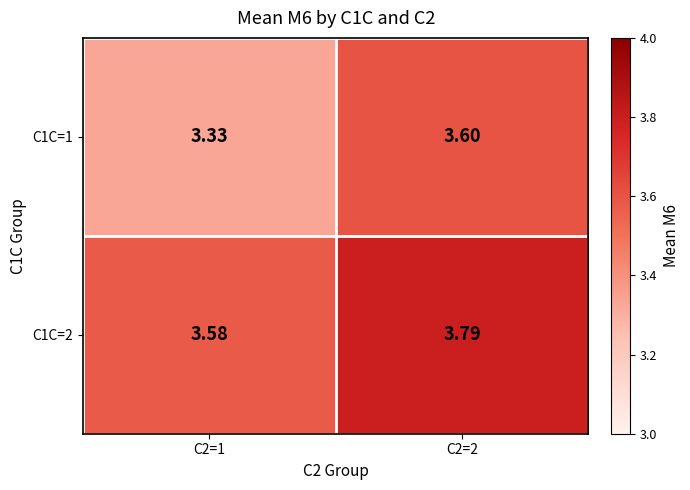

Rank the series by their maximum value, from lowest to highest.

C1C=1, C1C=2